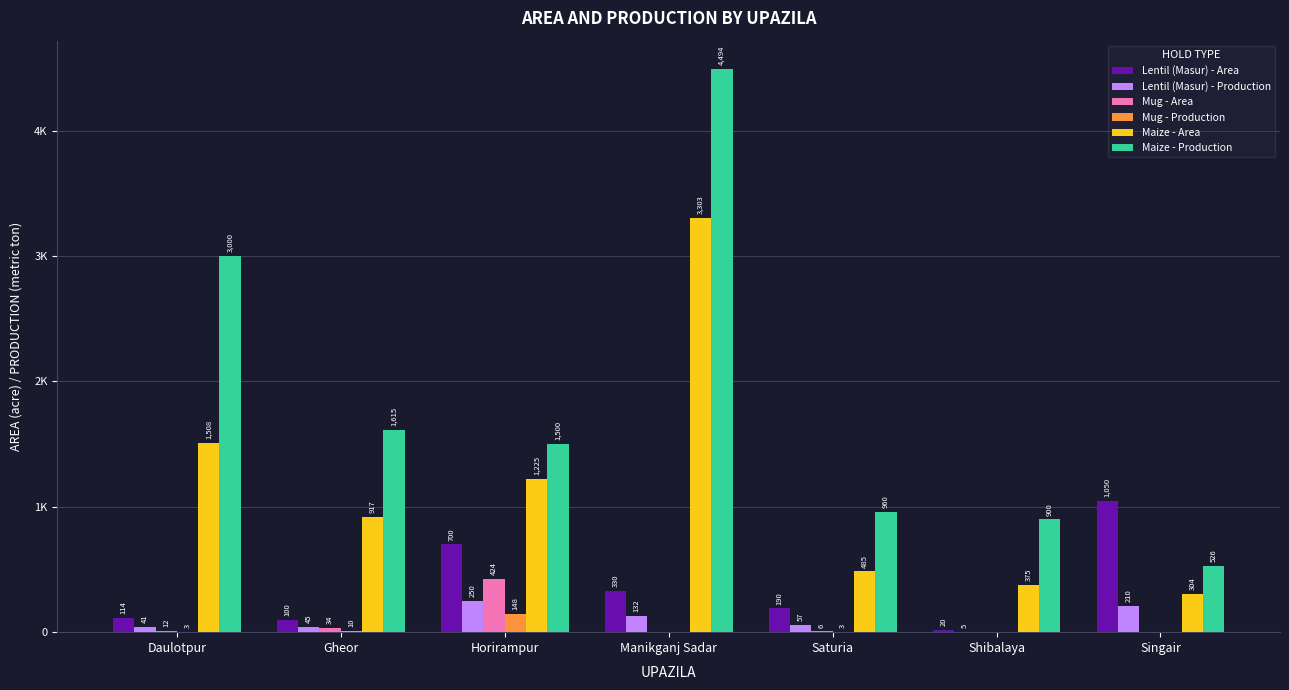

Which series has the largest total across all categories?

Maize - Production